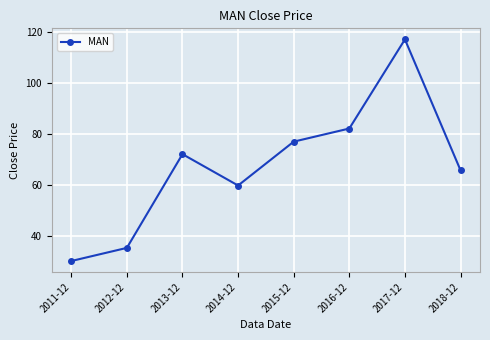

The chart shows a value of 17.4 at 2012-12. True or false?

False